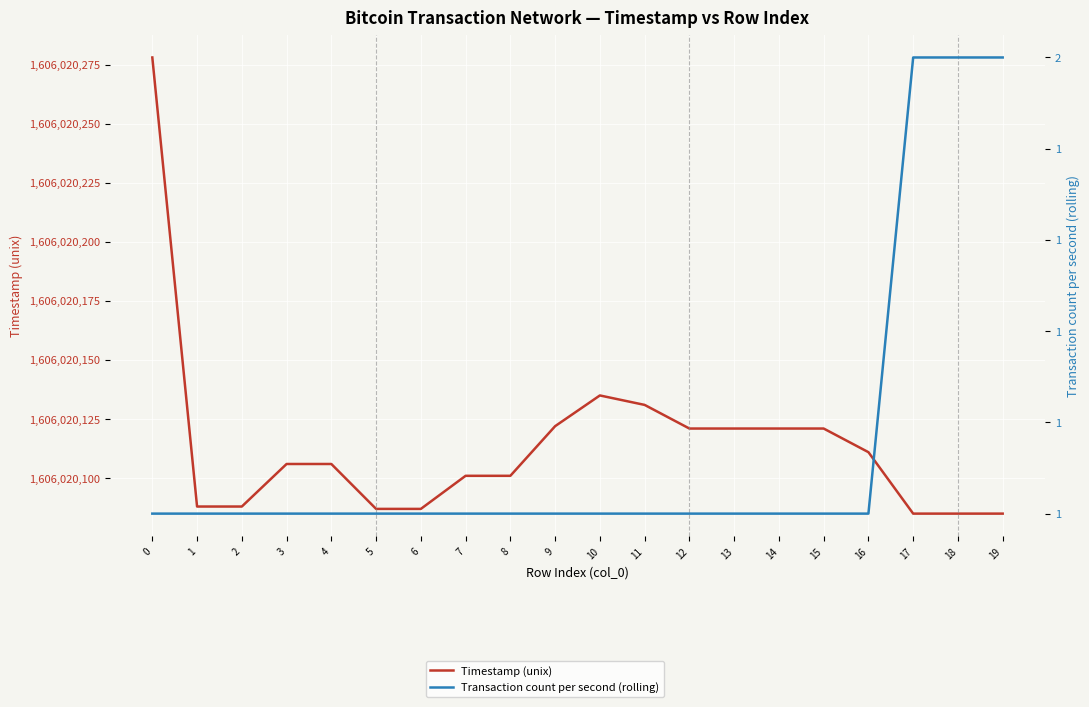

What is the difference between the maximum and minimum values in the Transaction count per second (rolling) series?

1